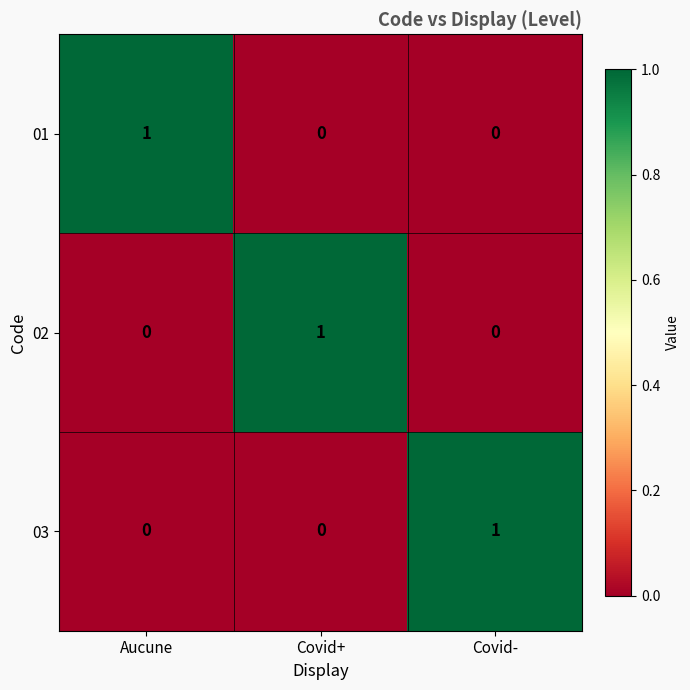

Count the 01 values in the range 0 to 1.

3